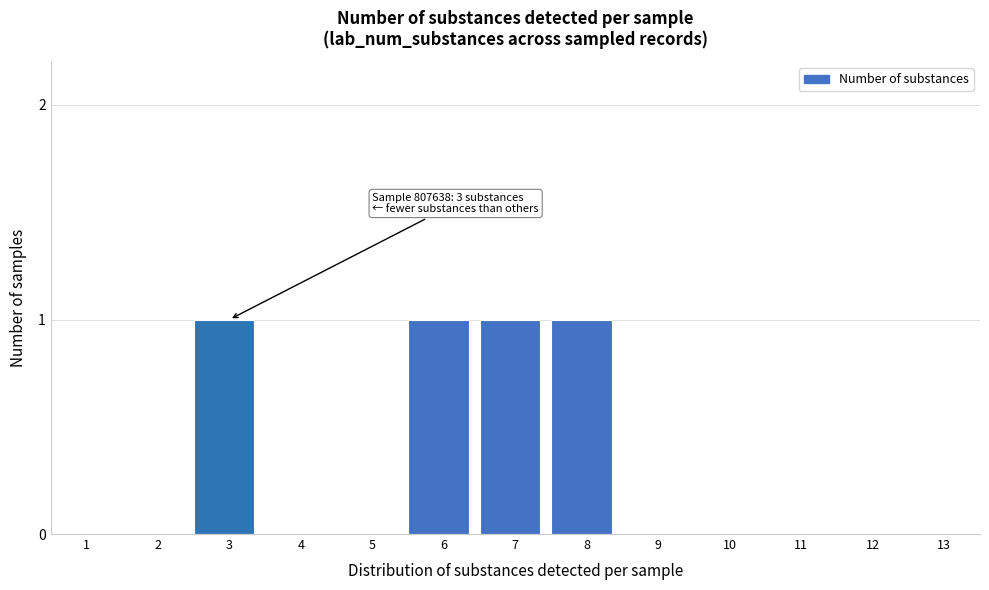

Reading left to right, list all the values displayed in this chart.

1=0	2=0	3=1	4=0	5=0	6=1	7=1	8=1	9=0	10=0	11=0	12=0	13=0